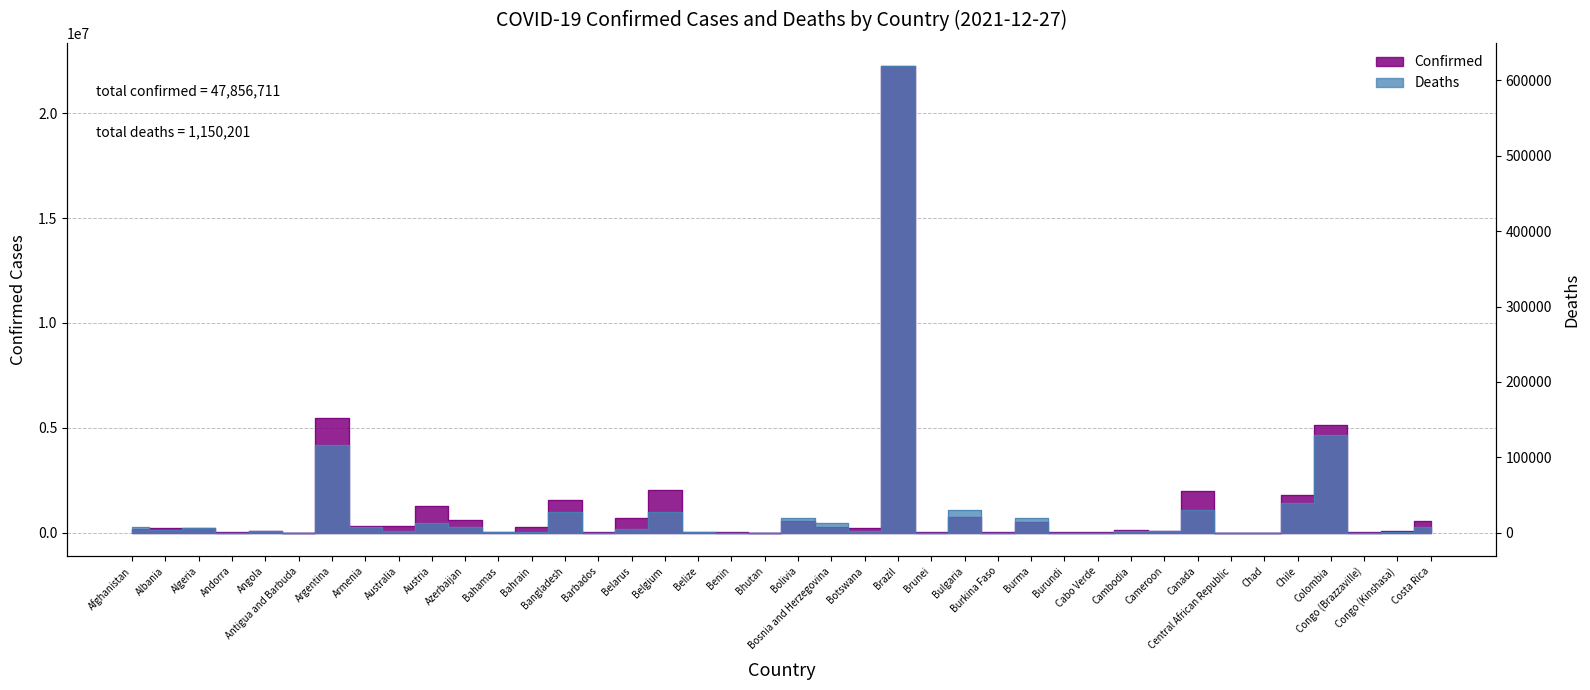

What is the difference between the second highest and minimum values in the Deaths series?

129758